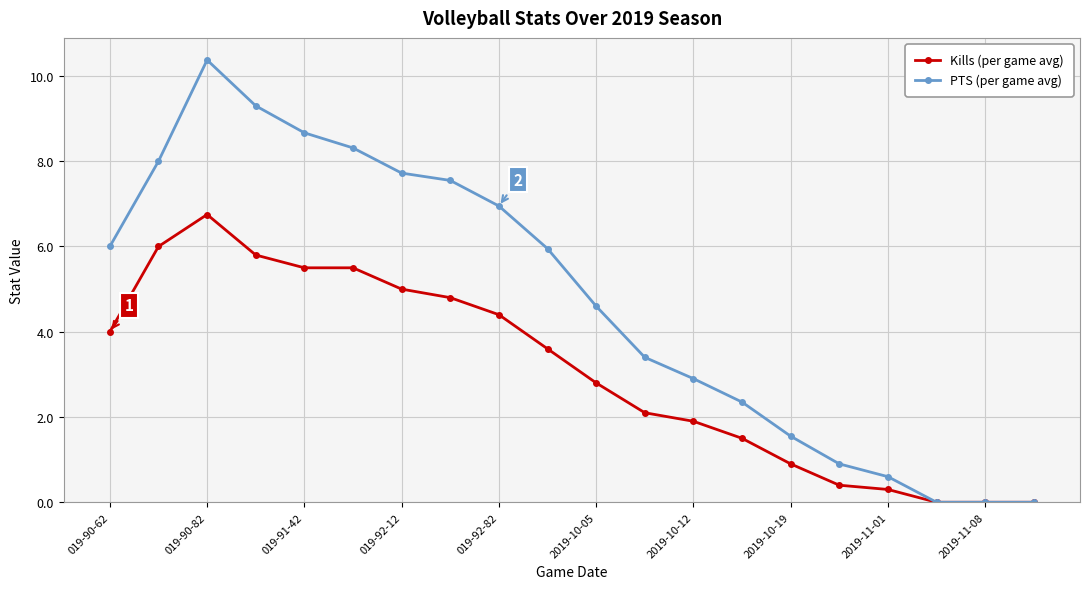

True or false: PTS (per game avg) has more than 2 interior local peaks.

False